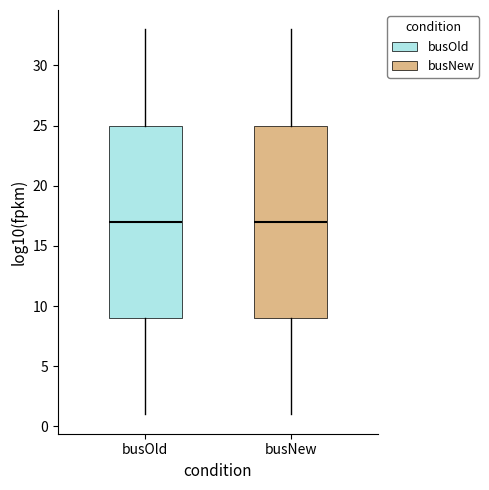

Reading left to right, read every box against the y-axis: the position of its median line, the range the box covers, and the ends of its whiskers. The values are not printed on the chart, so give them approximately, as read against the axis.

busOld: median 17, box 9 to 25, whiskers 1 to 33
busNew: median 17, box 9 to 25, whiskers 1 to 33